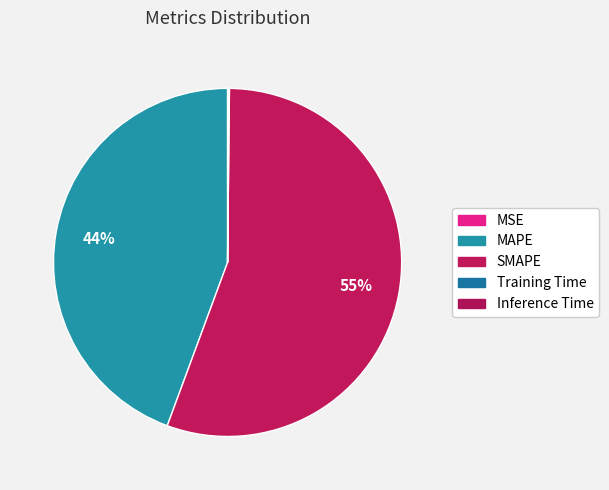

Count the number of slices in the pie.

5